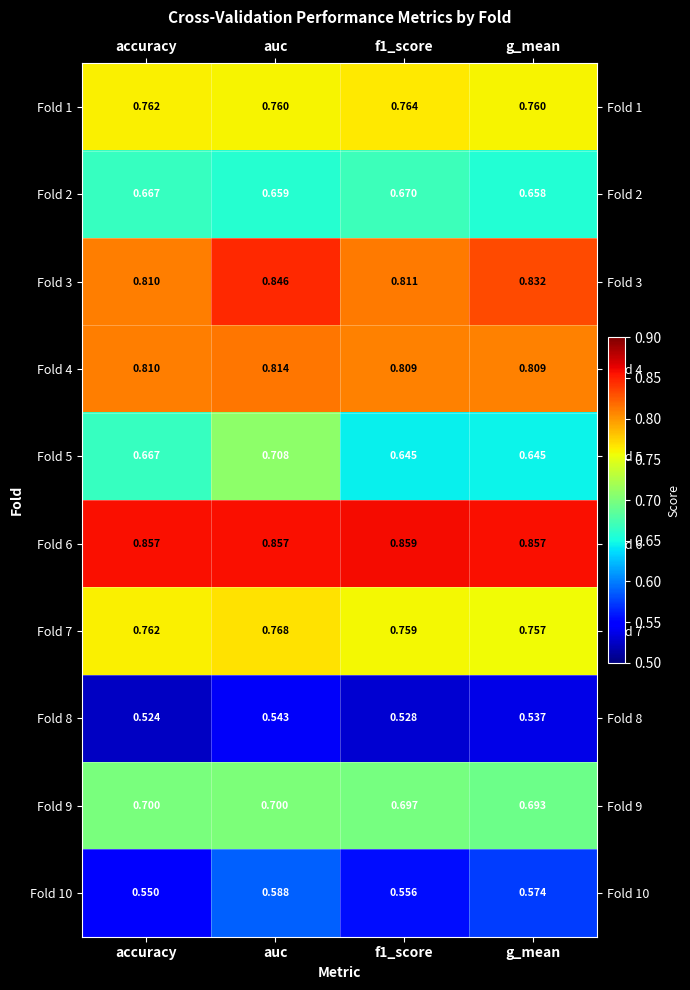

Where is Fold 2 nearest to the value 0?

g_mean